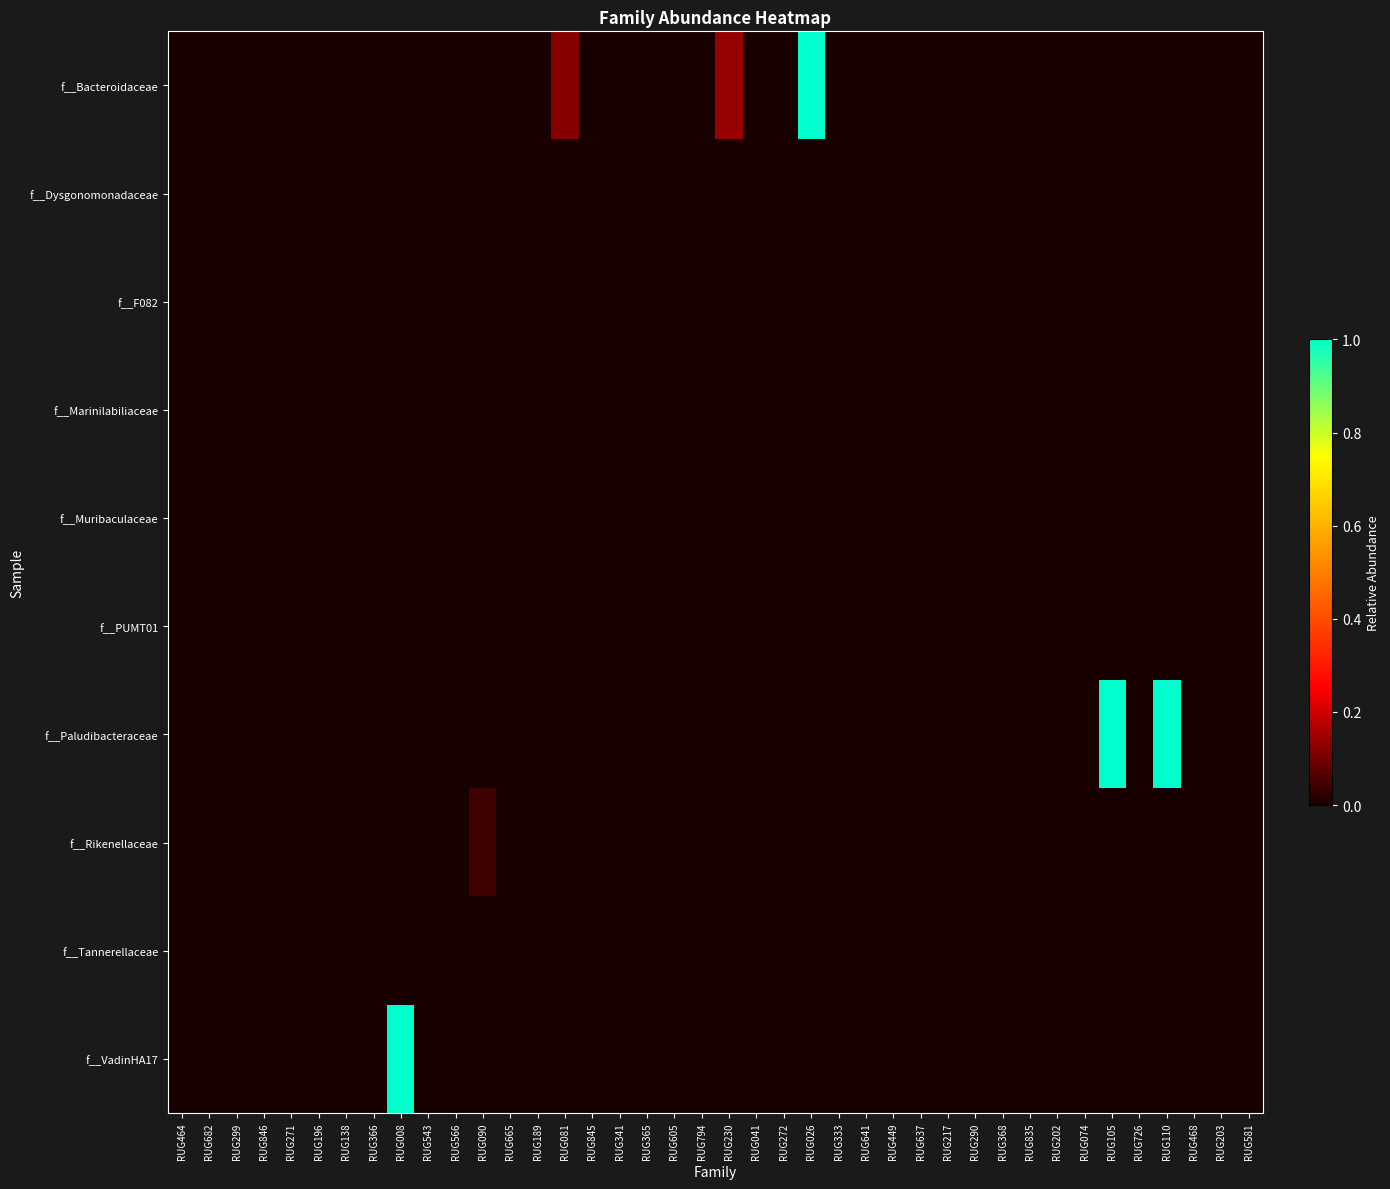

Which series has the largest total across all categories?

f__Paludibacteraceae